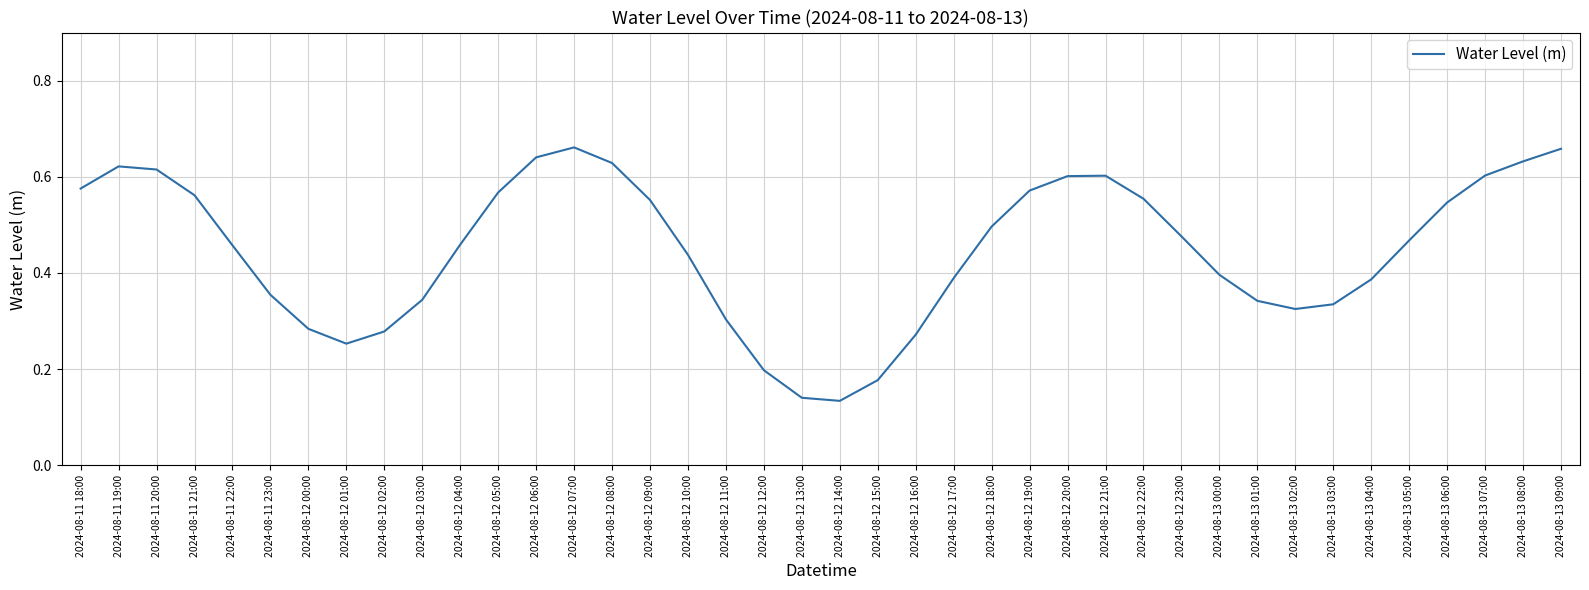

The chart shows a value of 1.0 at 2024-08-12 22:00. True or false?

False